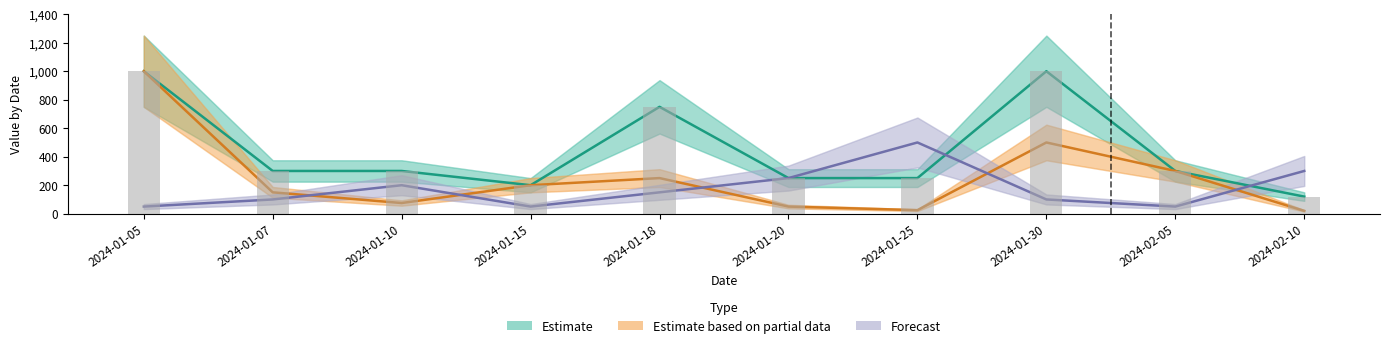

Where is Quantity ×50 (Forecast) nearest to the value 275?

2024-01-20